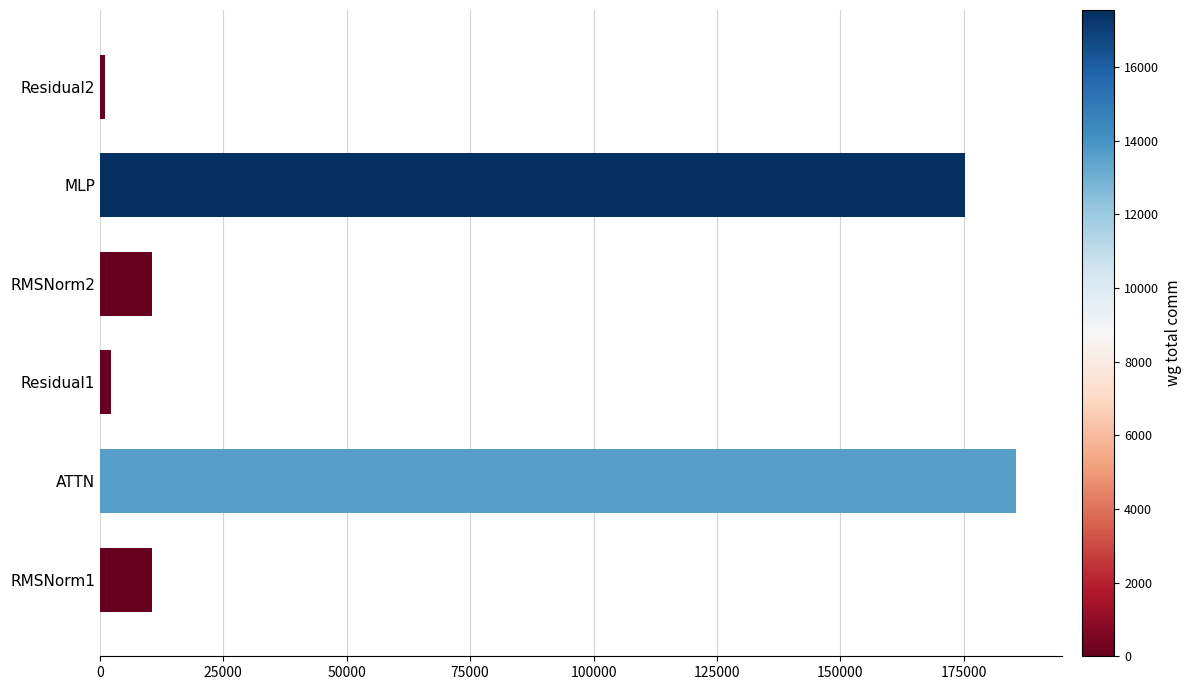

Which has a higher value, MLP or RMSNorm2?

MLP